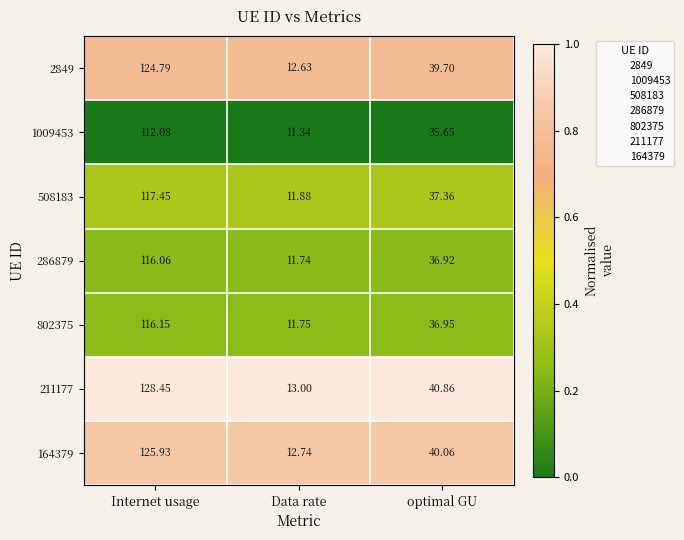

At which category does the chart reach its minimum across all series?

Data rate